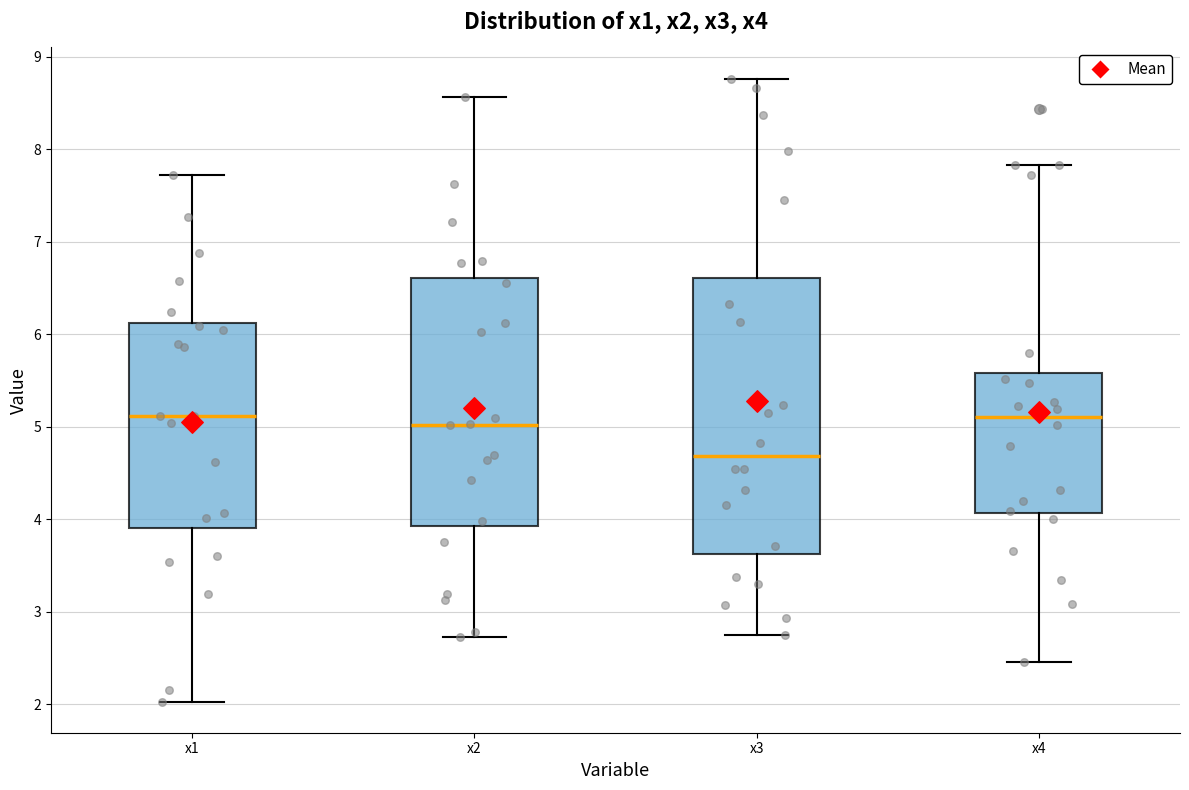

Which box is the tallest, from its lower edge to its upper edge?

x3